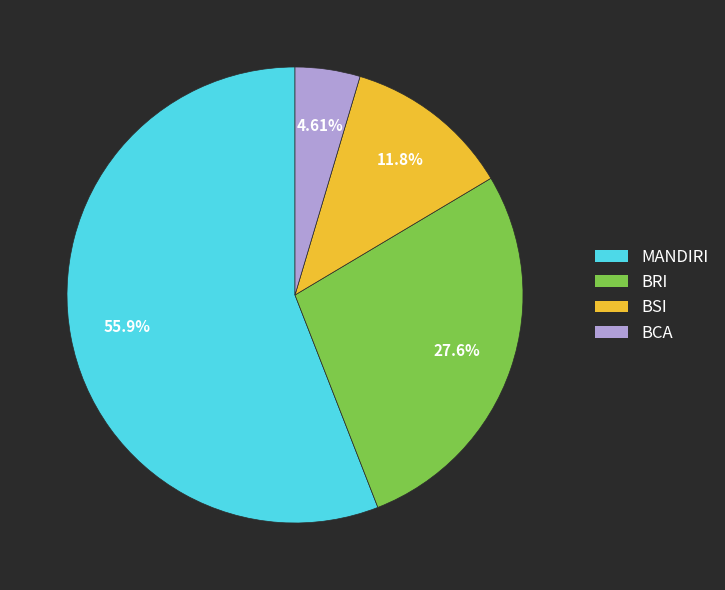

Which category has the smallest portion of the pie?

BCA